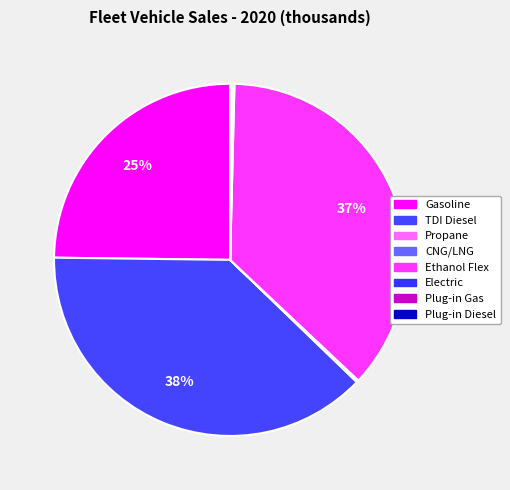

To the nearest percent, what is the average slice percentage?

12%